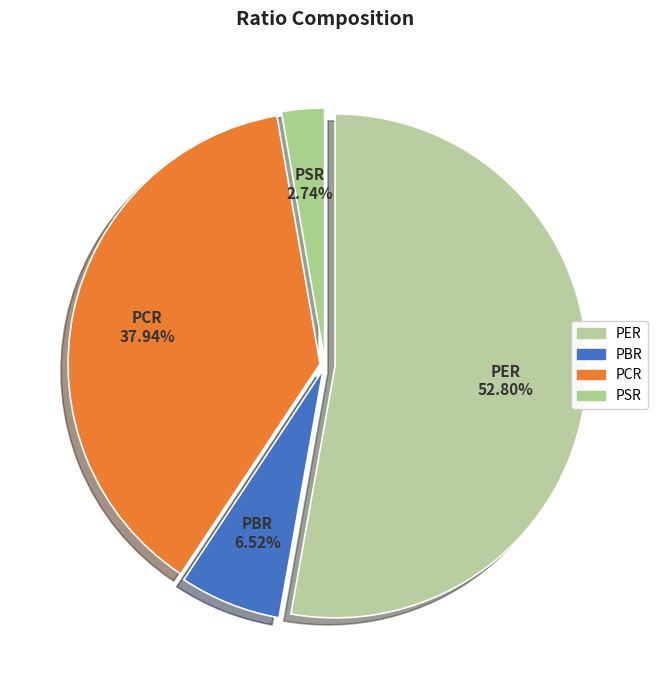

True or false: PSR accounts for 13% of the total.

False